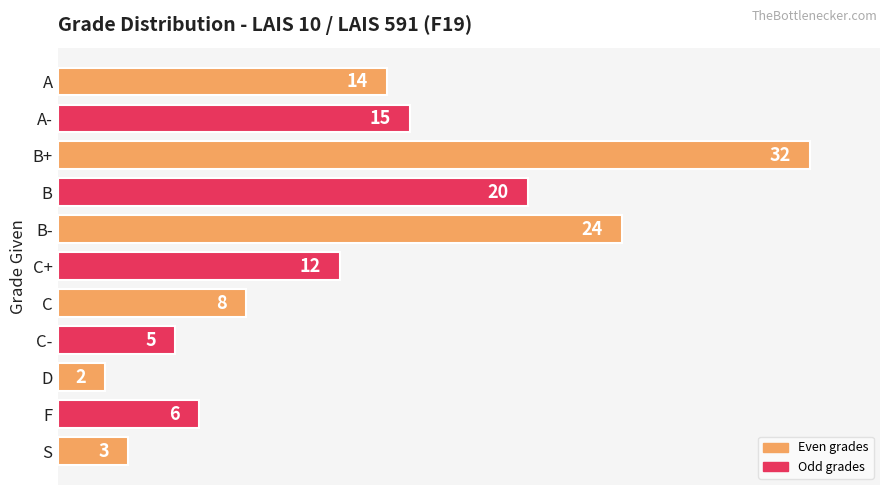

List the labels in order of value, largest first.

B+, B-, B, A-, A, C+, C, F, C-, S, D